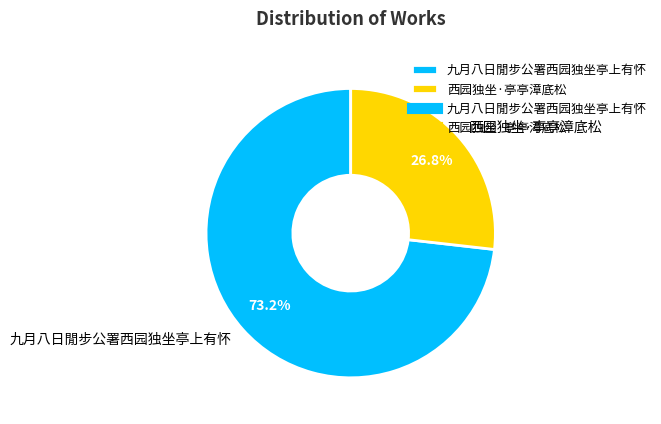

How many segments does this pie chart have?

2